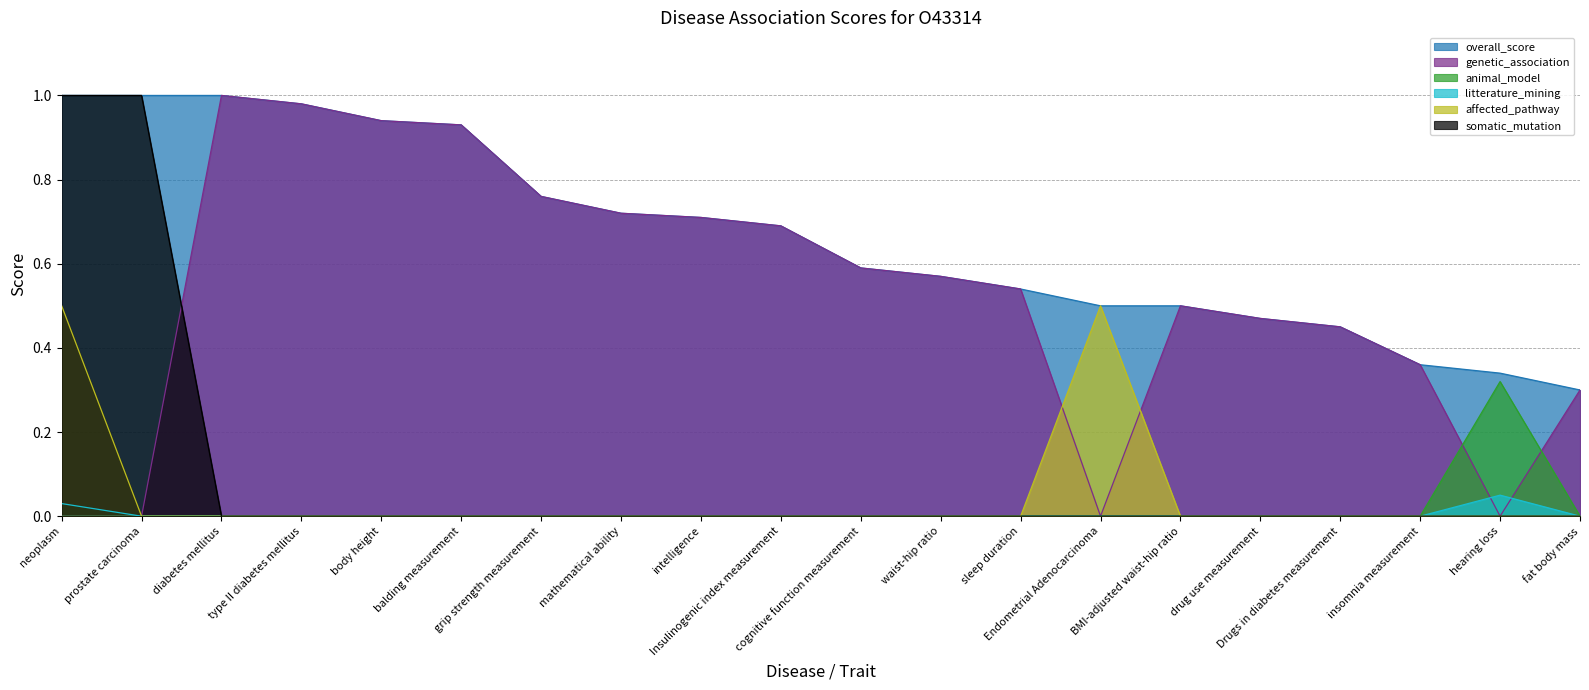

Rank the series by their maximum value, from lowest to highest.

litterature_mining, animal_model, affected_pathway, overall_score, genetic_association, somatic_mutation